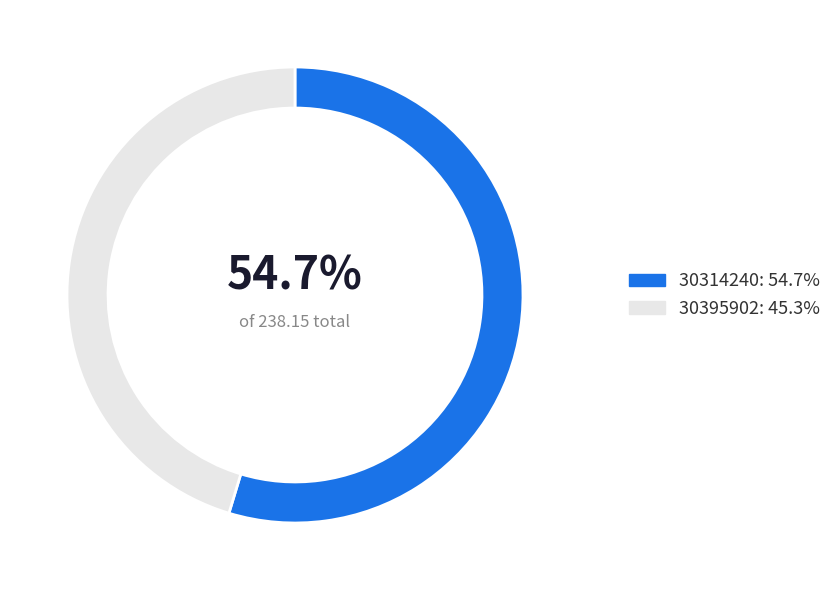

Combined, do 30395902 and 30314240 account for over 50%?

Yes